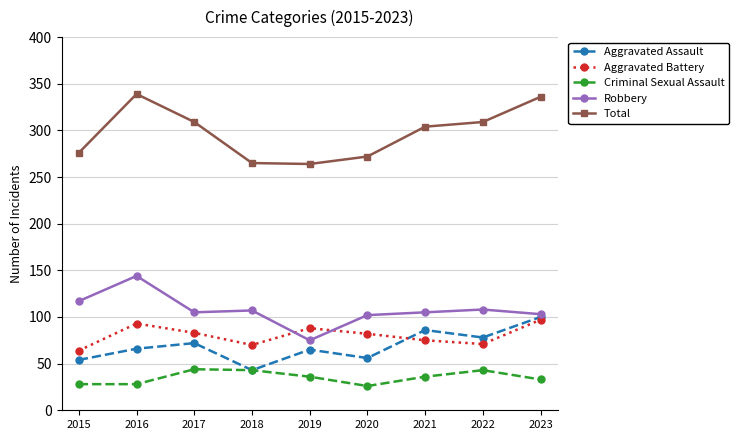

True or false: Robbery has more than 0 interior local peaks.

True